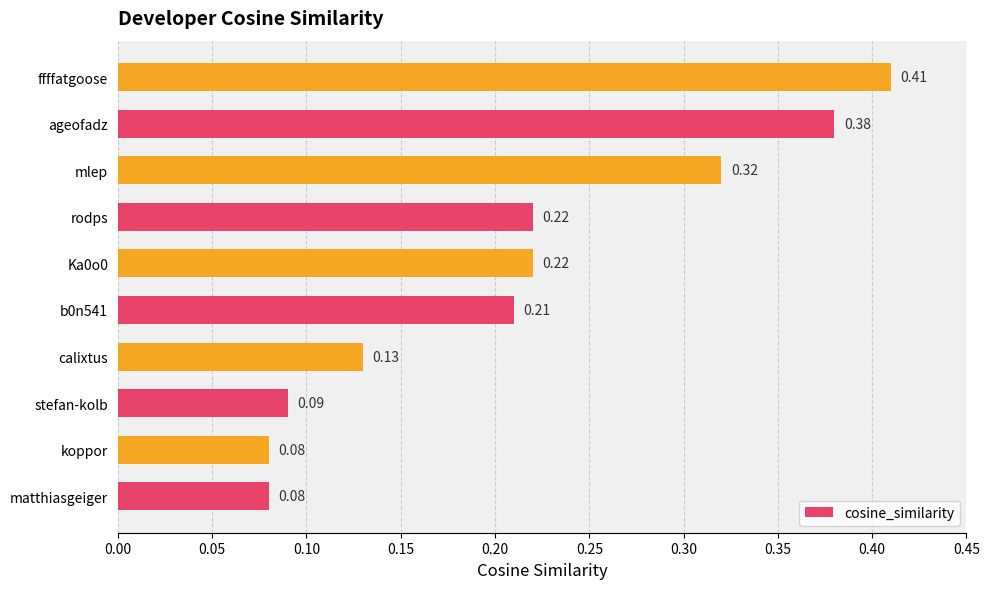

What is the sum of the values at koppor and ageofadz?

0.5